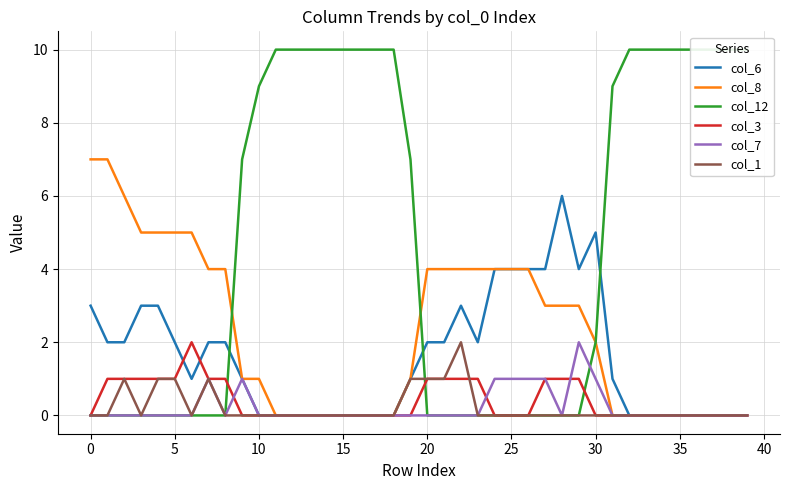

The value of col_8 at 15 is 0. True or false?

True